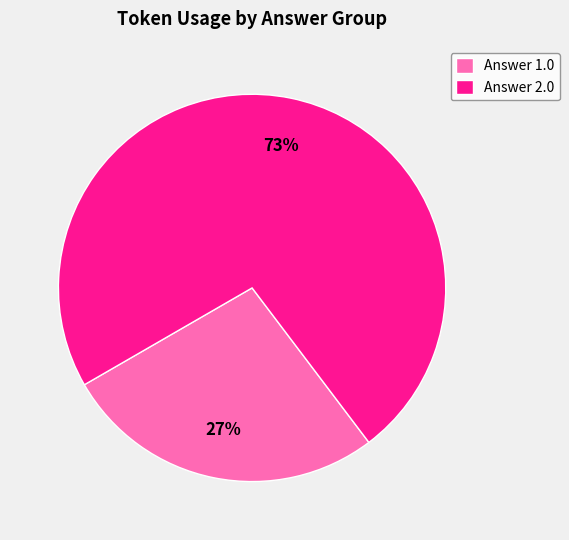

To the nearest percent, what is the average slice percentage?

50%